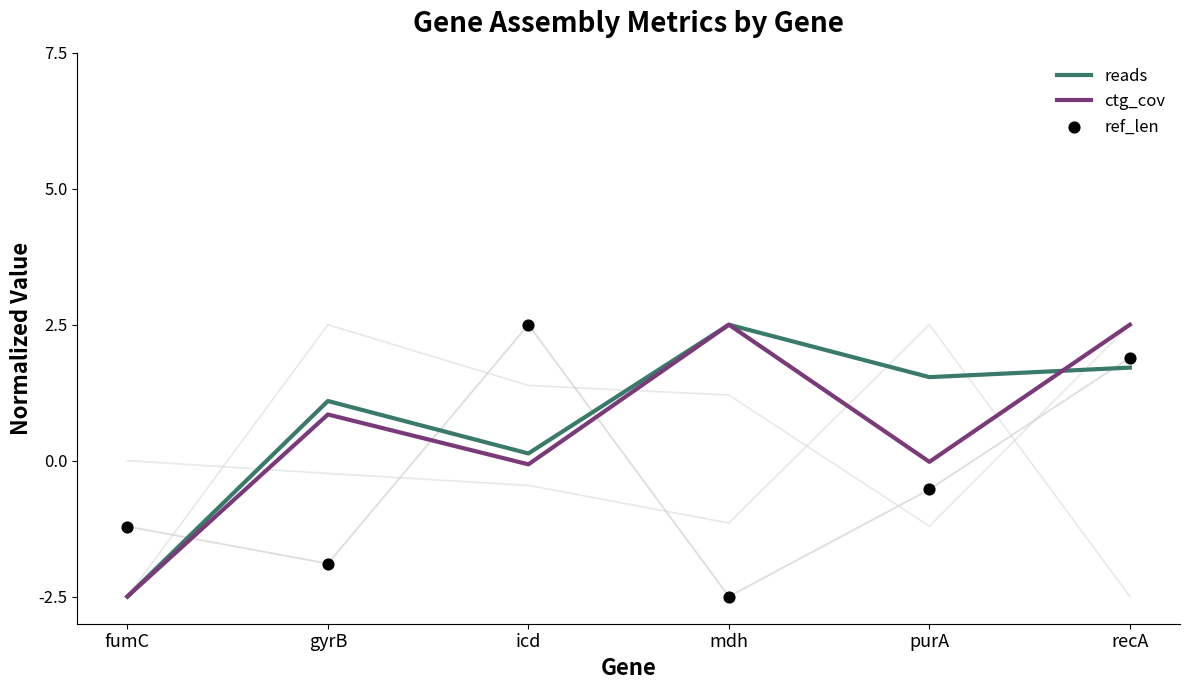

Is the value of reads at recA greater than the value of ctg_cov at gyrB?

Yes